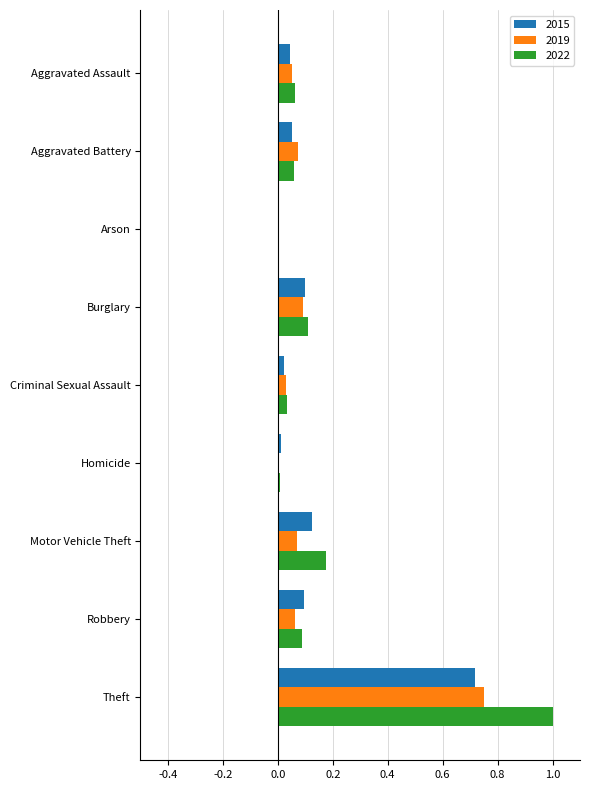

Is the value of 2019 at Motor Vehicle Theft greater than the value of 2015 at Homicide?

Yes